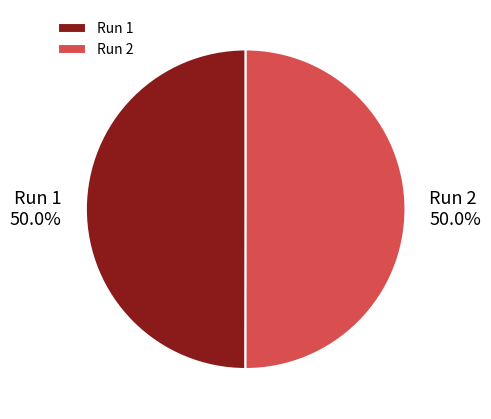

The Run 1 slice represents 50% of the pie. True or false?

True